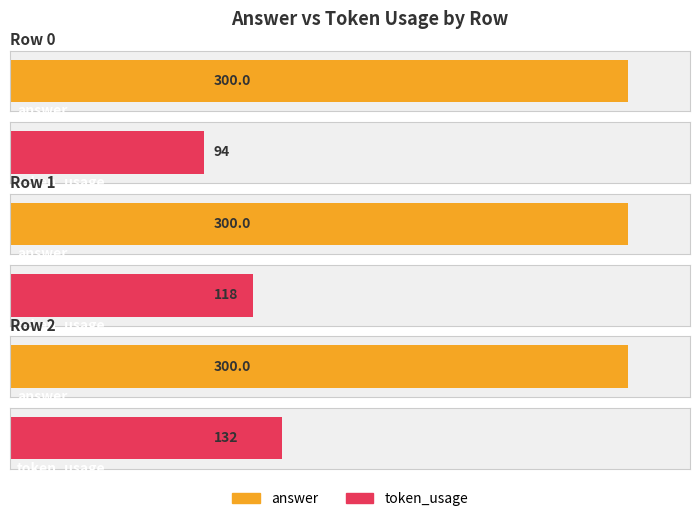

List the series in order of their overall mean, highest first.

answer, token_usage